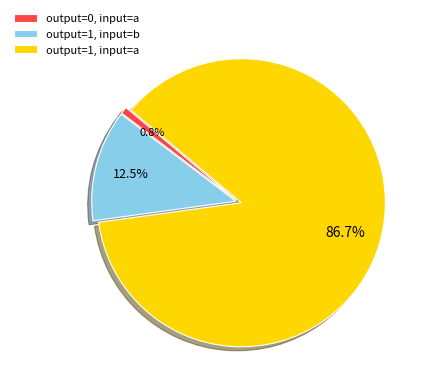

What portion of the pie excludes output=1, input=a?

13.3%